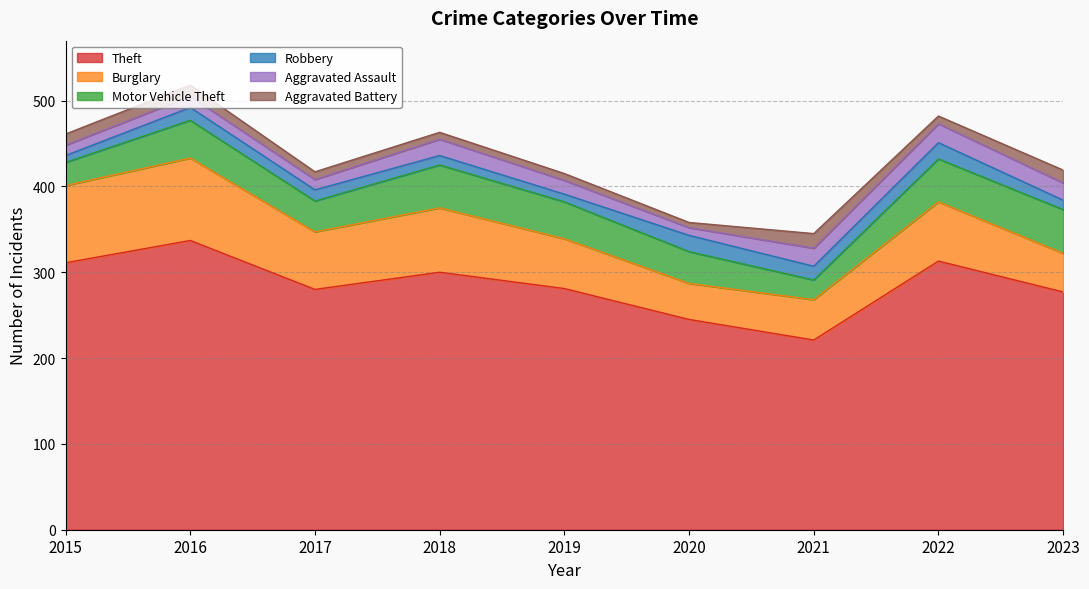

The value of Theft at 2019 is 157. True or false?

False